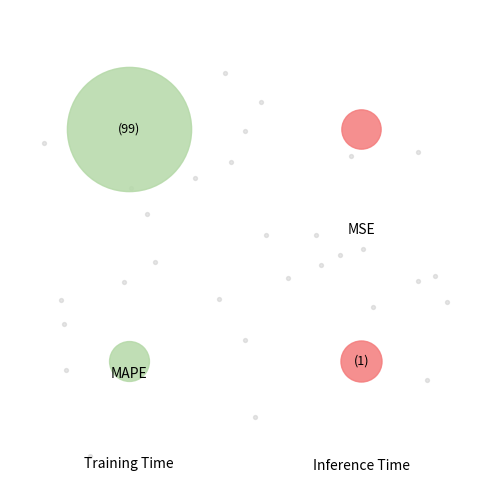

What portion of the pie excludes MSE?

100.0%